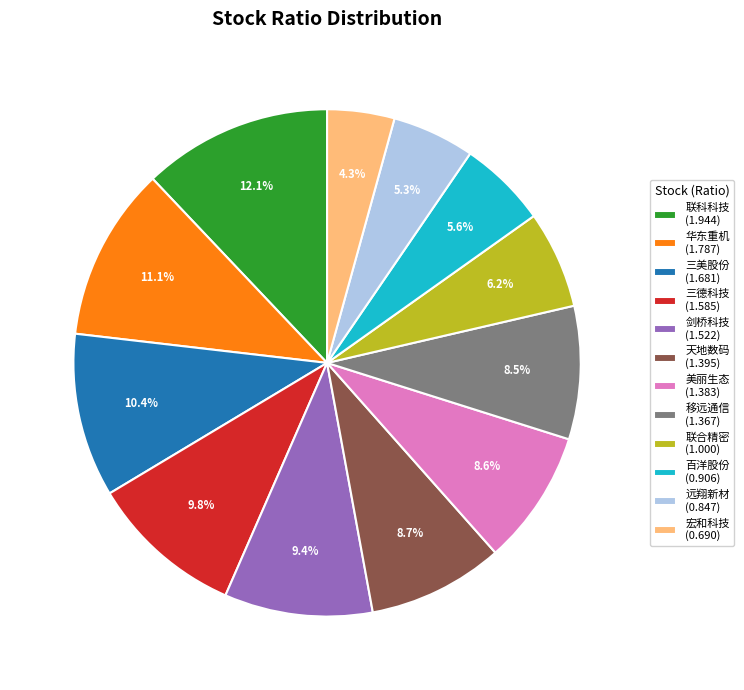

What is the smallest slice in the pie chart?

宏和科技